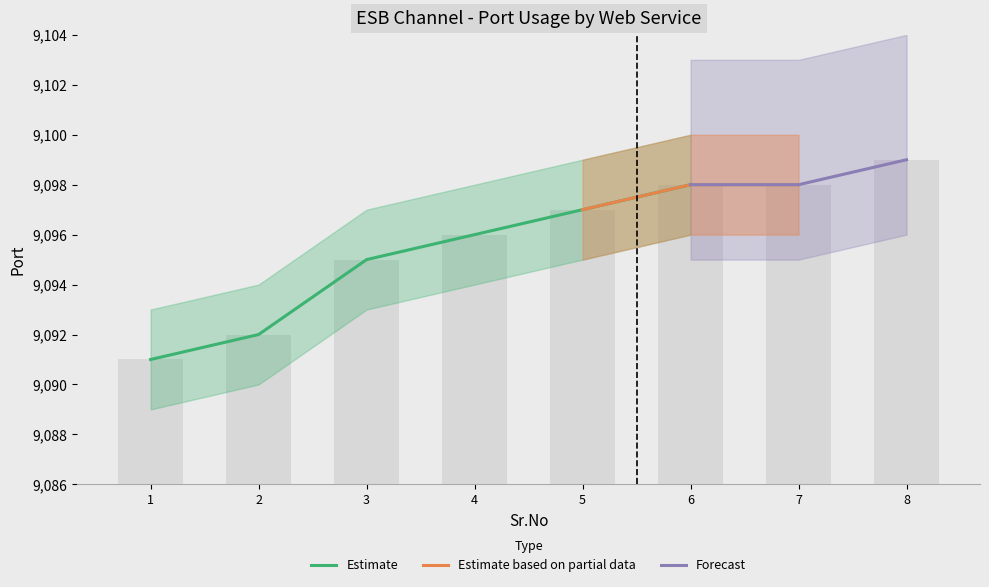

What is the average value?

9096